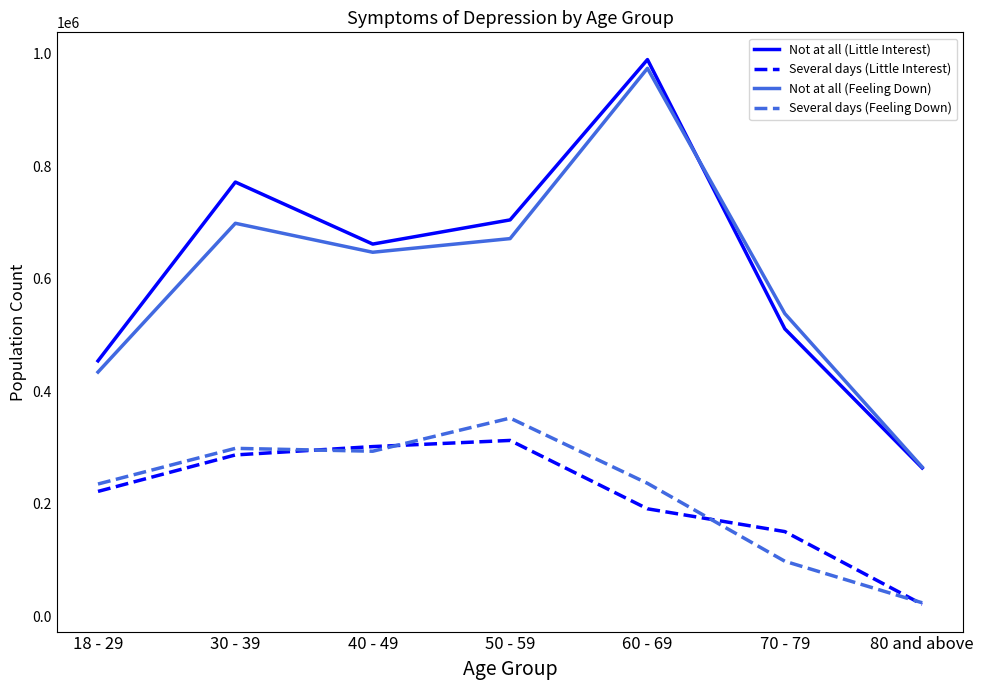

What is the maximum value shown in the chart?

989899